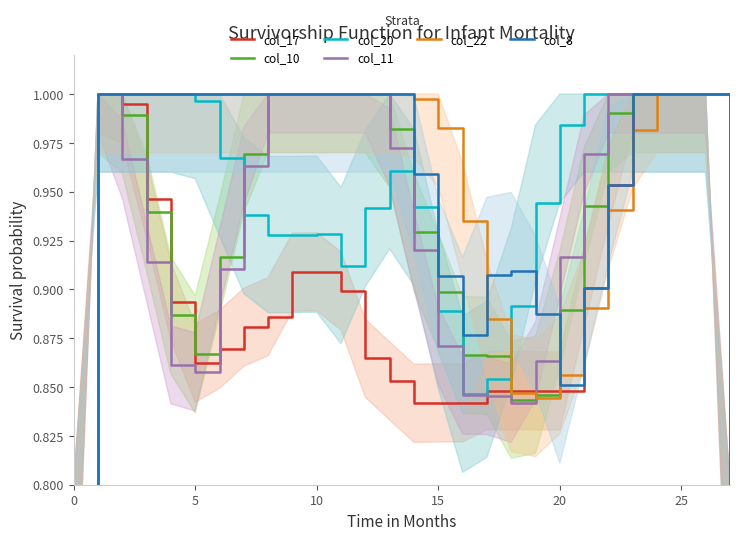

How many interior local valleys does the col_11 series have?

2